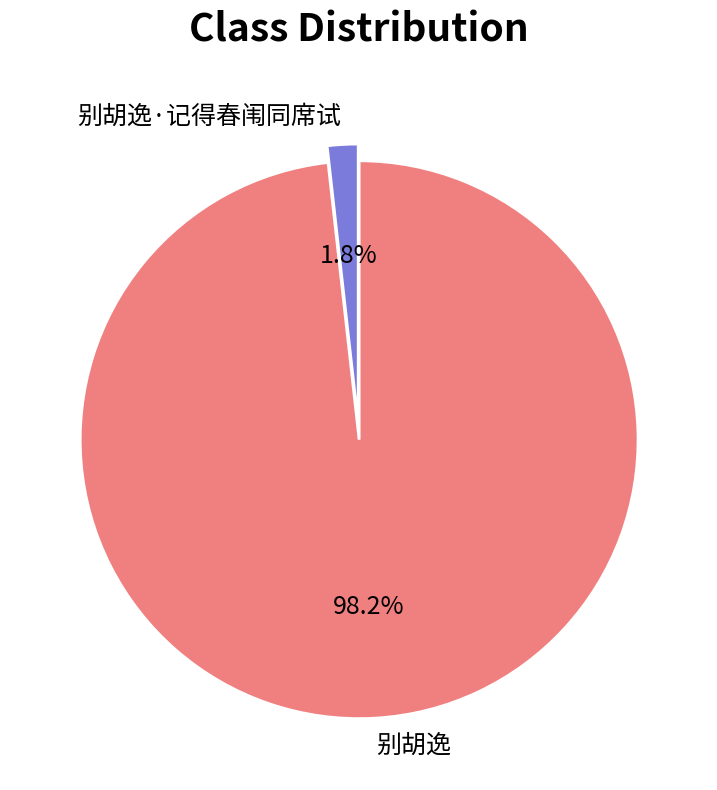

Does any single category account for the majority?

Yes